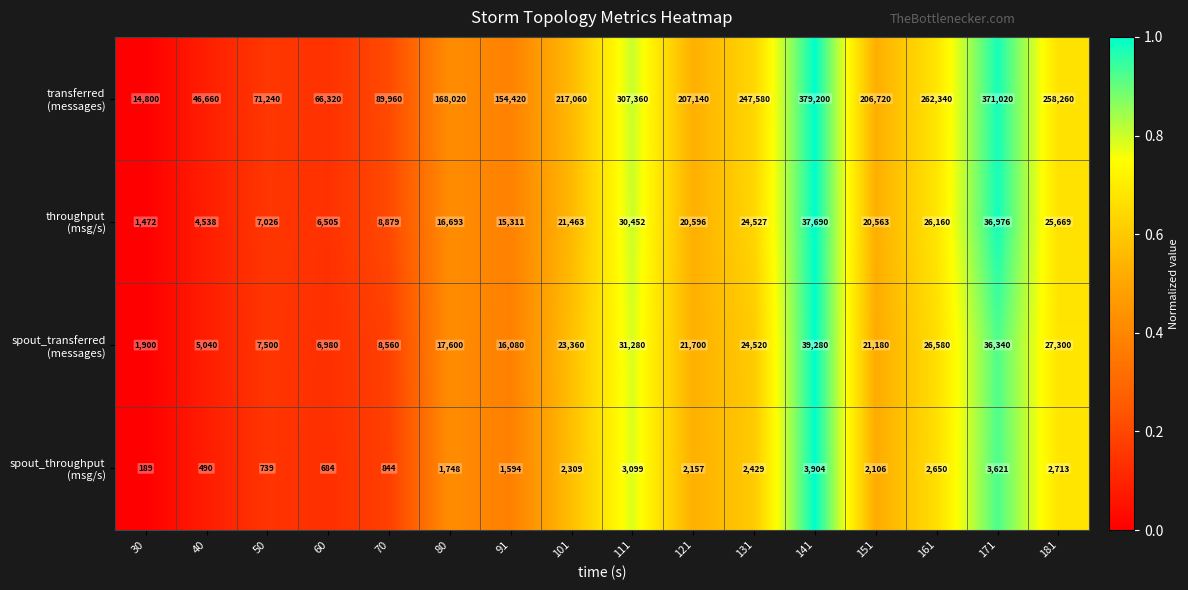

At which category is the sum across all series the highest?

141